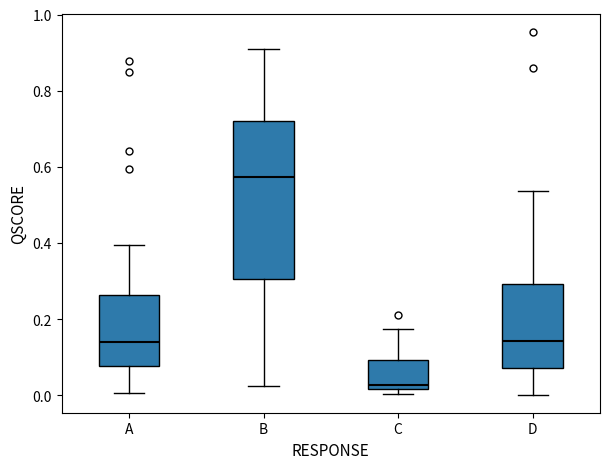

Where does the lower whisker of the box for B end on the y-axis? The values are not printed on the chart, so give them approximately, as read against the axis.

0.02